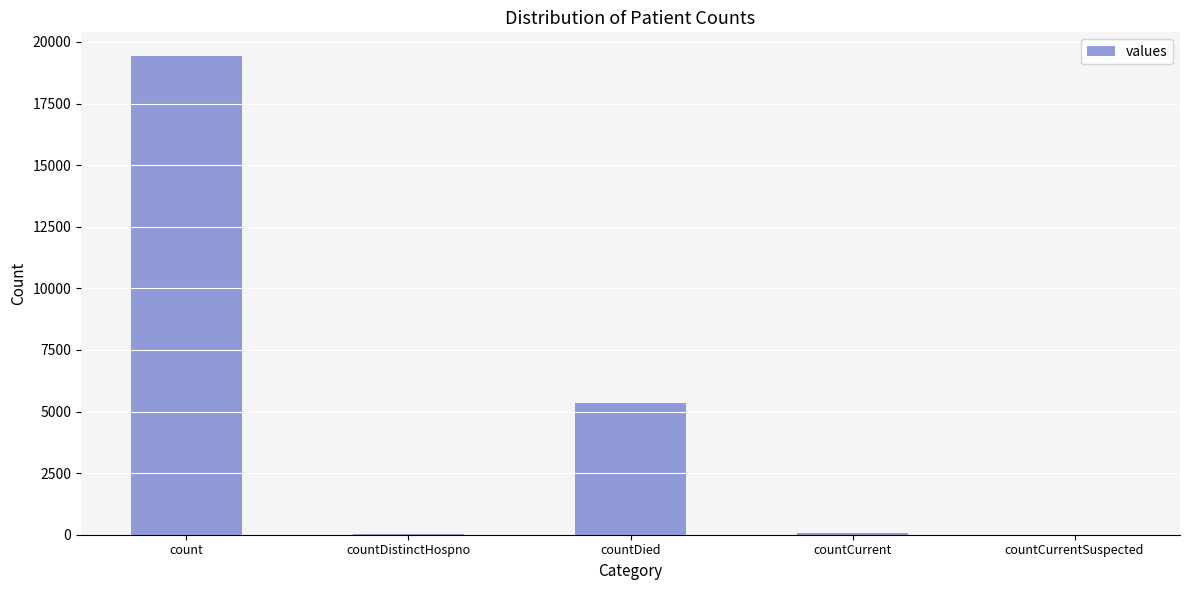

Between countDied and countDistinctHospno, which is larger?

countDied